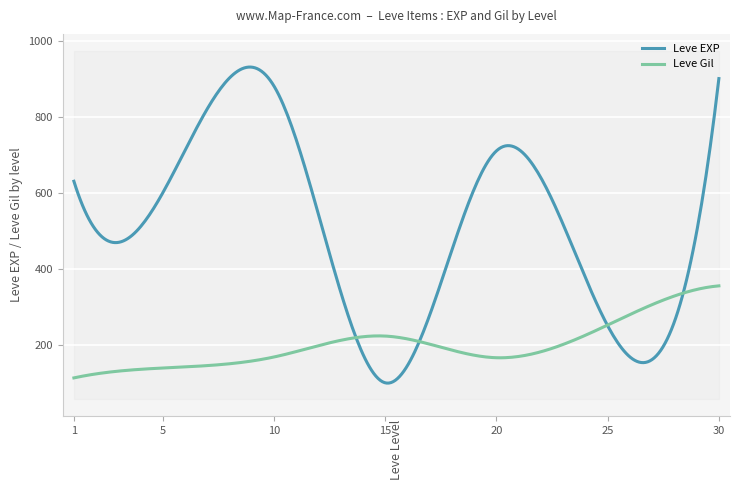

What is the maximum value for Leve EXP?

930.3